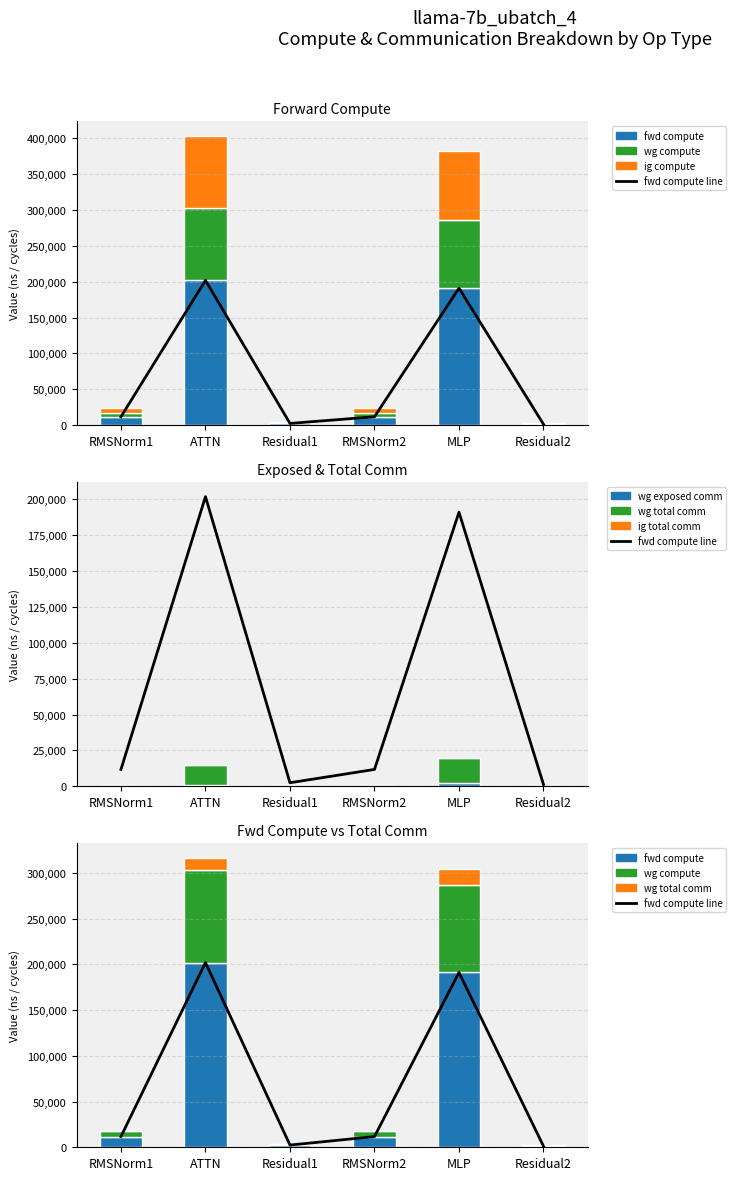

Is it true that fwd compute equals 201886.9 at ATTN?

True